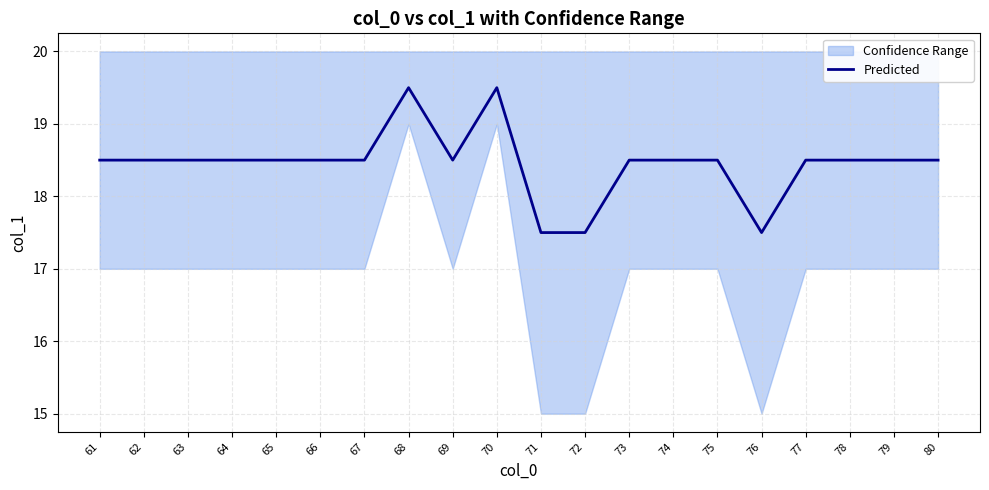

Where is the first local maximum?

68